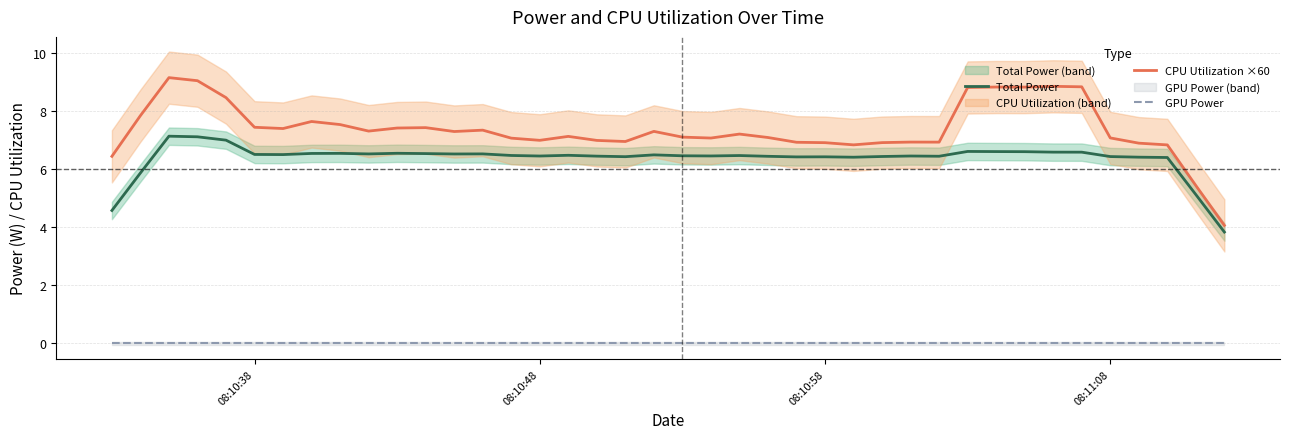

True or false: CPU Utilization ×60 and Total Power intersect in this chart.

False